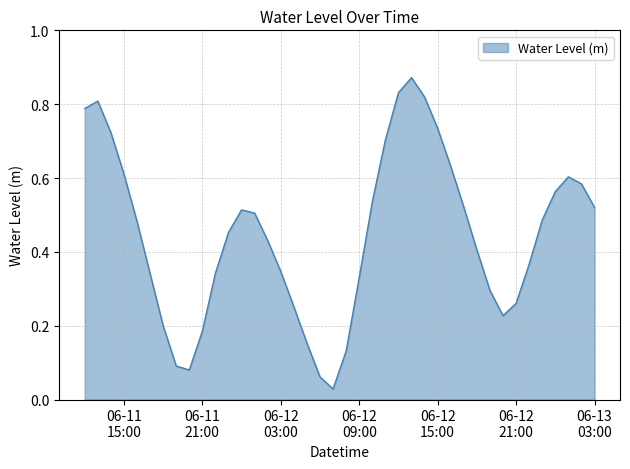

How many interior local valleys (lower than both neighbors) does the data have?

3